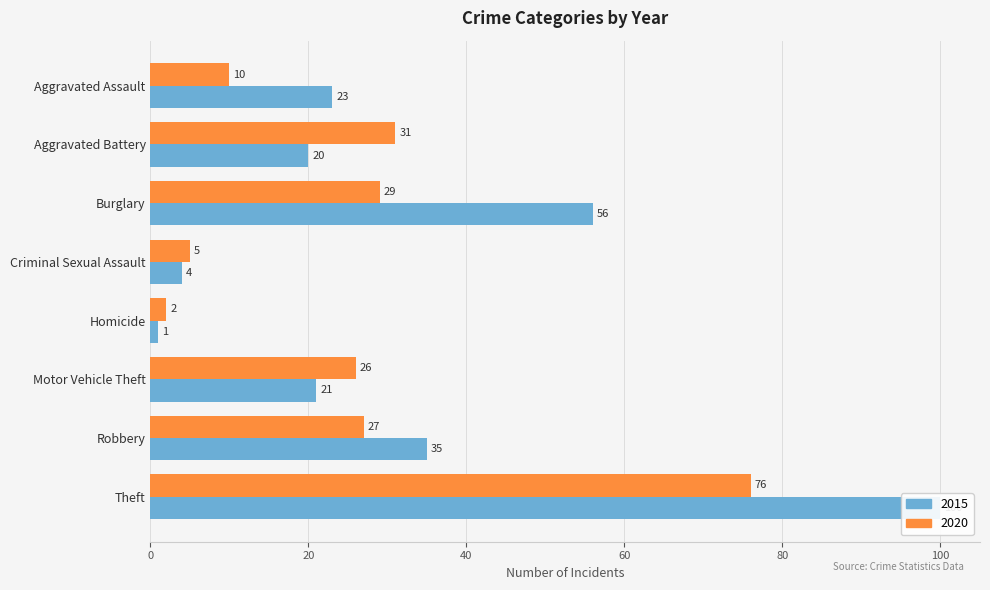

True or false: 2015 has a value of 35 at Robbery.

True